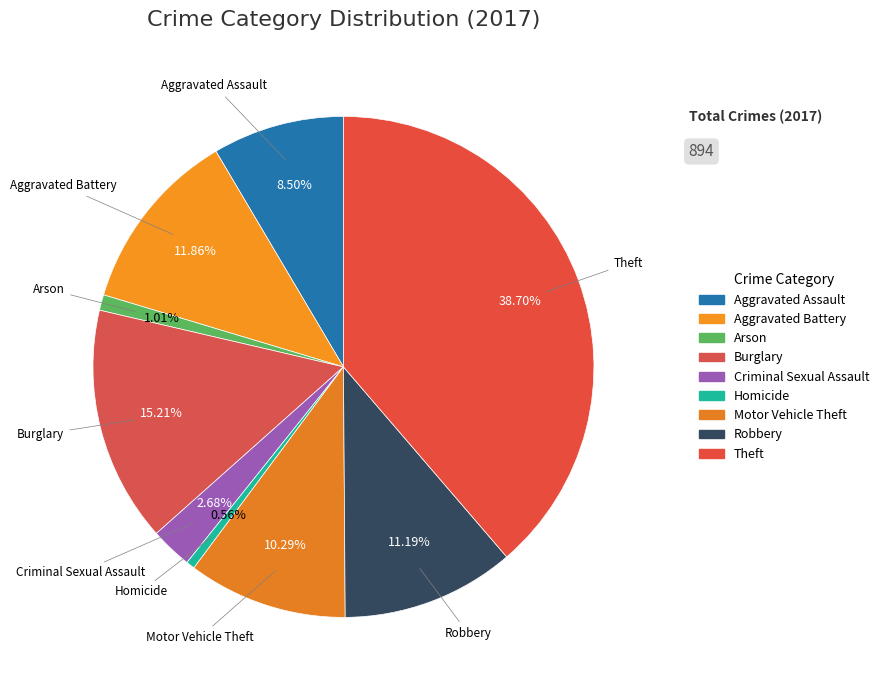

Count the number of slices in the pie.

9